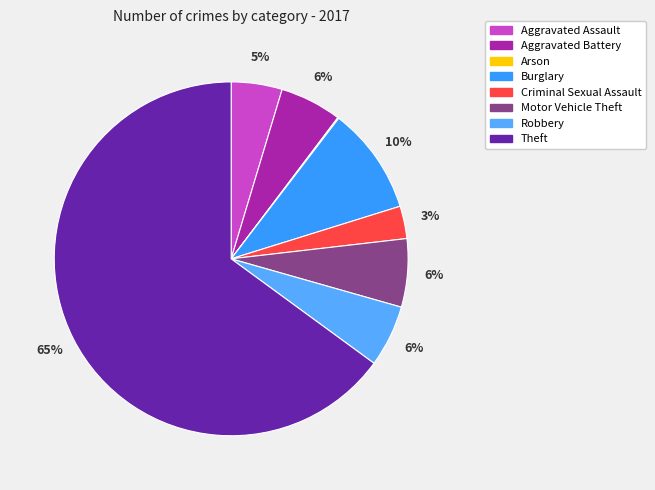

Is it true that Aggravated Assault is 15% of the pie?

False